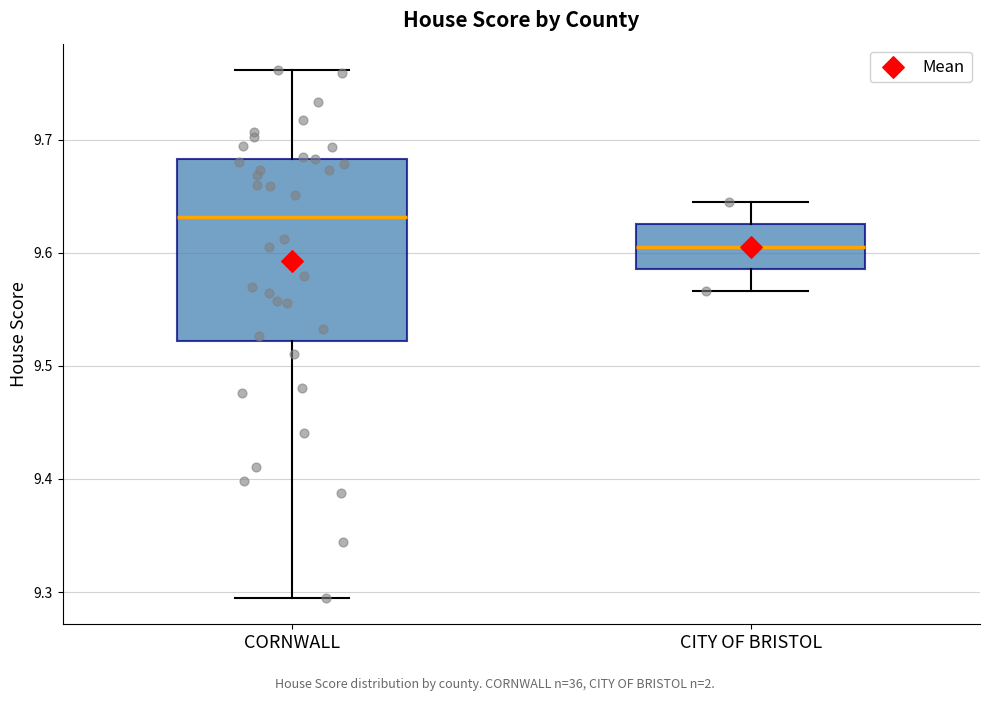

Reading left to right, transcribe this box plot: for each box, give where its median line is, the range the box spans, and where its two whiskers end, as read against the y-axis. The values are not printed on the chart, so give them approximately, as read against the axis.

CORNWALL: median 9.63, box 9.52 to 9.68, whiskers 9.29 to 9.76
CITY OF BRISTOL: median 9.61, box 9.59 to 9.63, whiskers 9.57 to 9.65